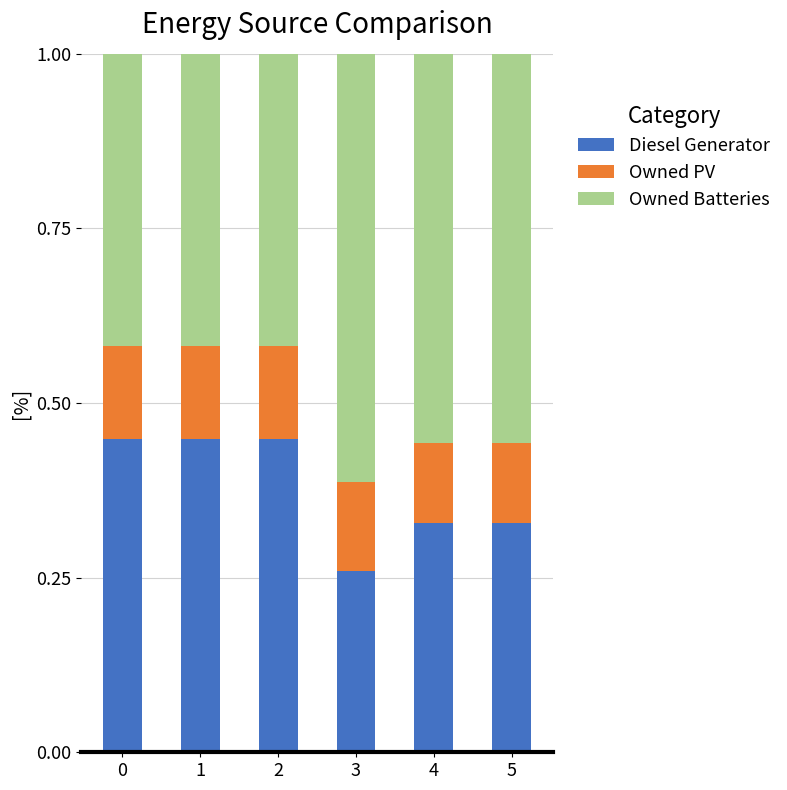

Where is Diesel Generator nearest to the value 0?

3